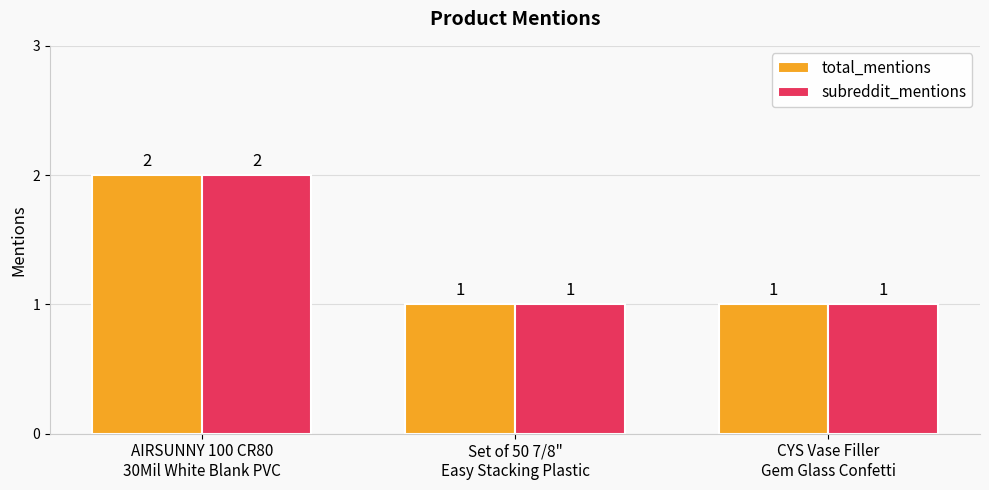

Reading right to left, list all the values displayed in this chart.

total_mentions: 1	1	2
subreddit_mentions: 1	1	2